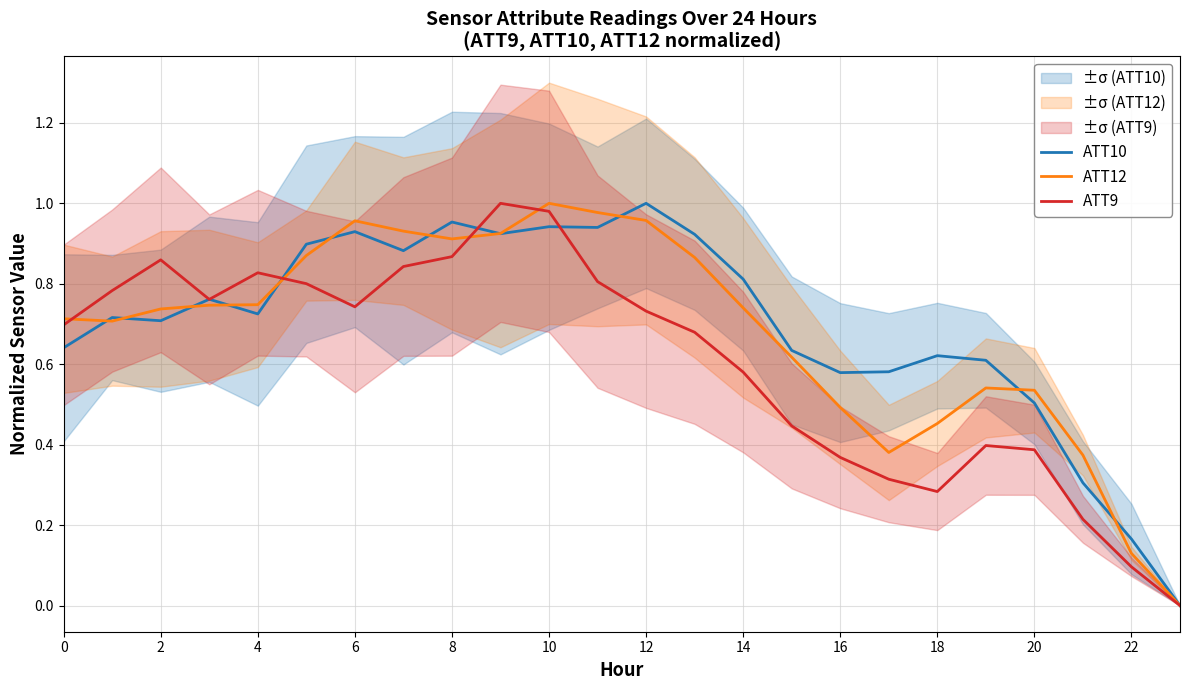

Reading left to right, list all the values displayed in this chart.

ATT10: 0.6	0.7	0.7	0.8	0.7	0.9	0.9	0.9	1.0	0.9	0.9	0.9	1.0	0.9	0.8	0.6	0.6	0.6	0.6	0.6	0.5	0.3	0.2	0.0
ATT12: 0.7	0.7	0.7	0.7	0.7	0.9	1.0	0.9	0.9	0.9	1.0	1.0	1.0	0.9	0.7	0.6	0.5	0.4	0.5	0.5	0.5	0.4	0.1	0.0
ATT9: 0.7	0.8	0.9	0.8	0.8	0.8	0.7	0.8	0.9	1.0	1.0	0.8	0.7	0.7	0.6	0.4	0.4	0.3	0.3	0.4	0.4	0.2	0.1	0.0